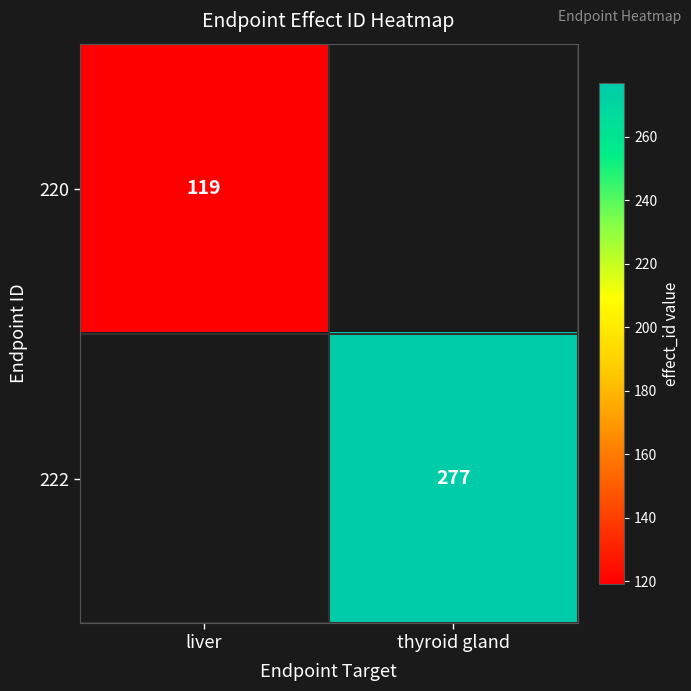

Is the value of 222 at thyroid gland greater than the value of 220 at liver?

Yes